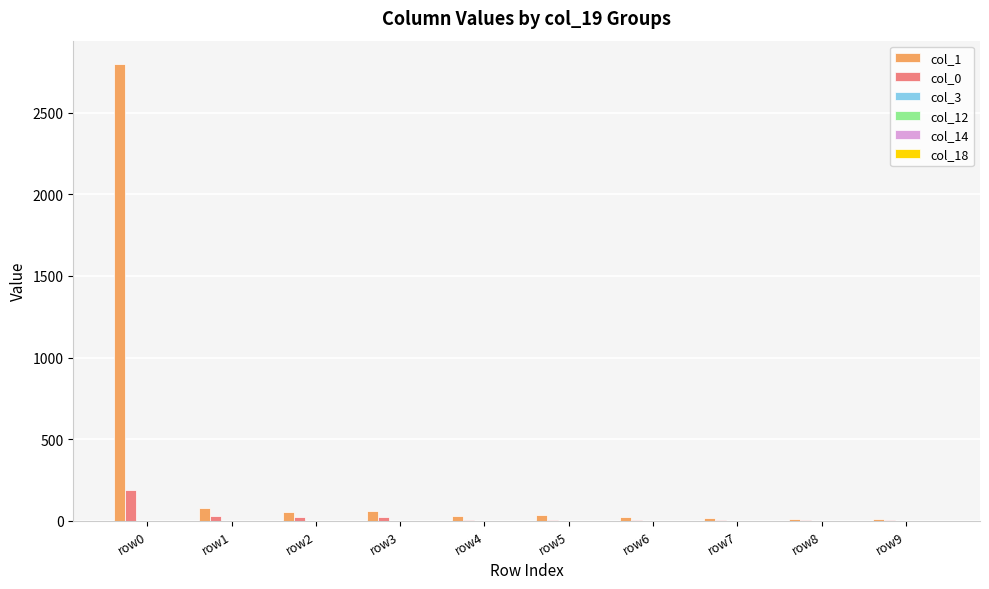

What is the spread (max minus min) of values at row2?

54